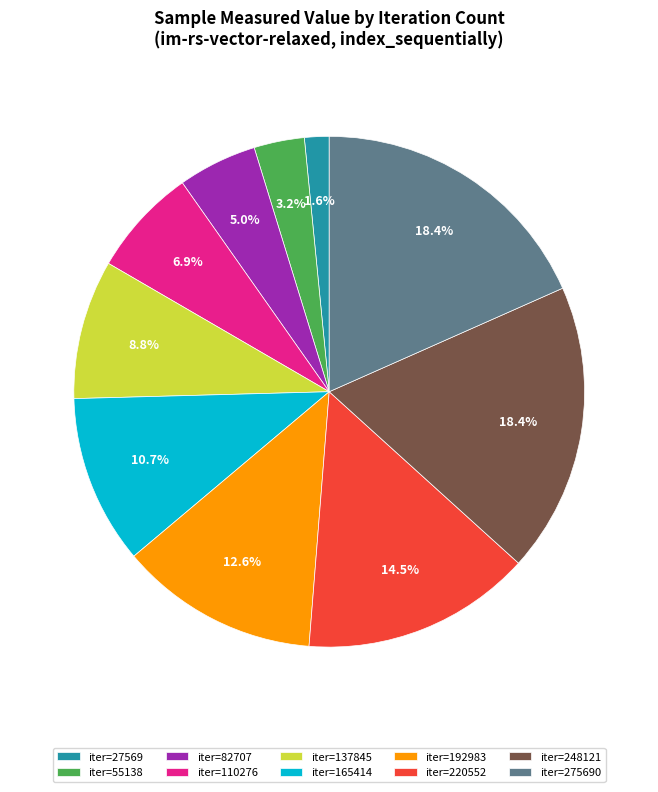

What is the ratio of the value at iter=192983 to the value at iter=55138?

3.9